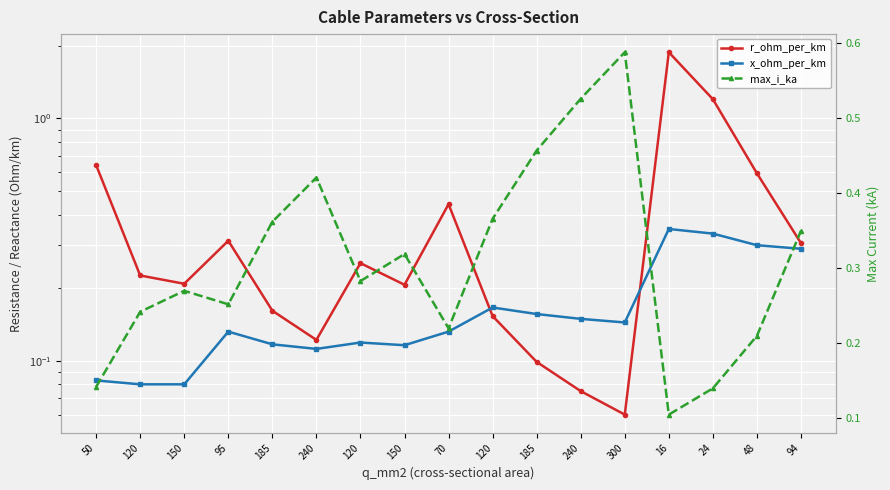

Which series ends up on top after the final intersection of max_i_ka and r_ohm_per_km?

max_i_ka